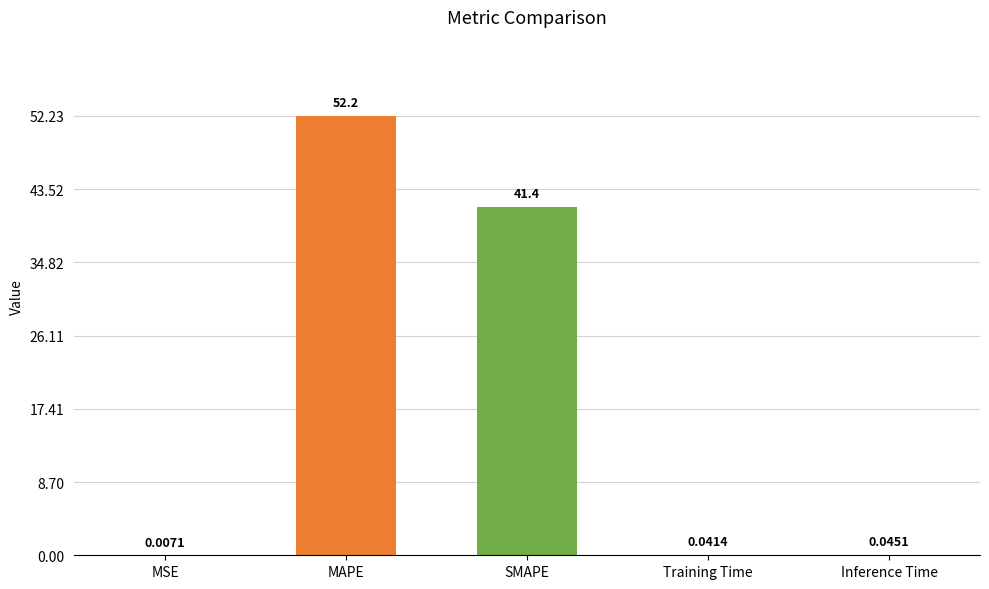

Where is the data nearest to the value 26?

SMAPE